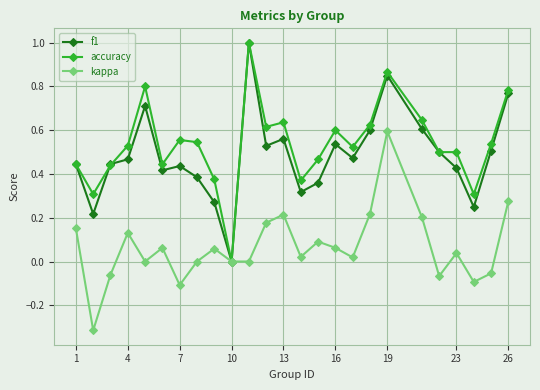

How many distinct data groups are displayed?

3